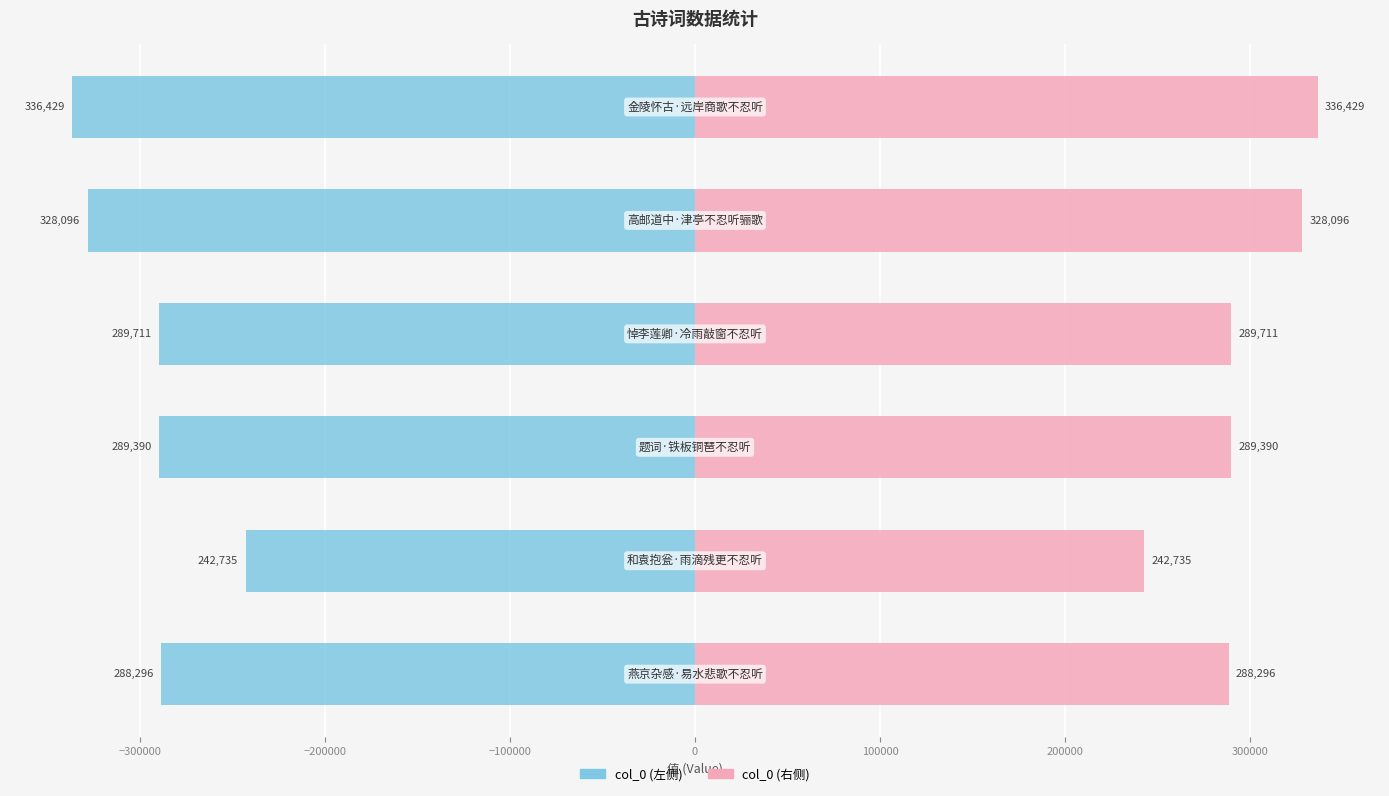

Which series has the largest total across all categories?

col_0 (右)